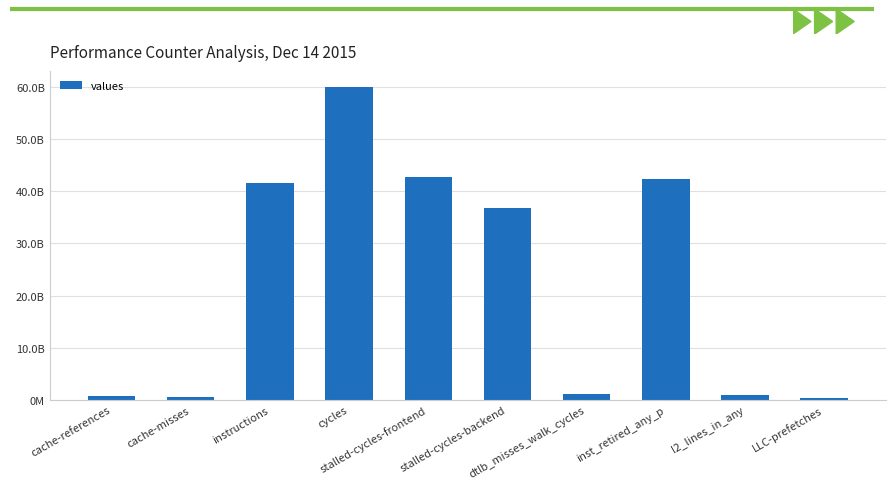

Approximately how many times larger is the value at stalled-cycles-frontend compared to instructions?

1.0